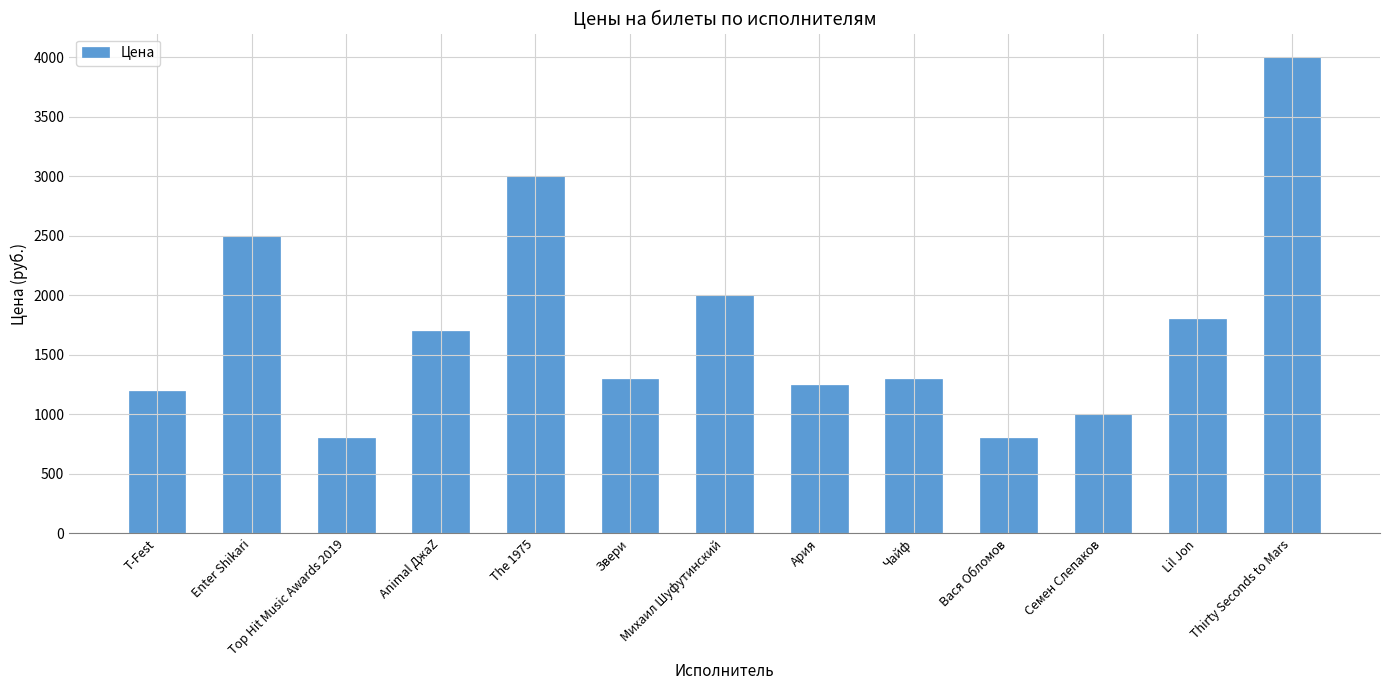

Reading left to right, extract all data points from this chart.

T-Fest=1200	Enter Shikari=2500	Top Hit Music Awards 2019=800	Animal ДжаZ=1700	The 1975=3000	Звери=1300	Михаил Шуфутинский=2000	Ария=1250	Чайф=1300	Вася Обломов=800	Семен Слепаков=1000	Lil Jon=1800	Thirty Seconds to Mars=4000